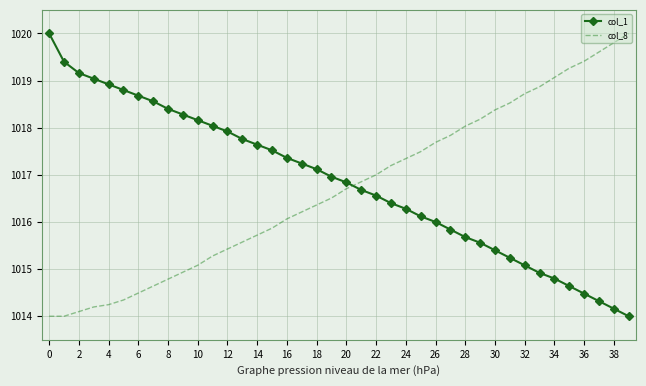

What is the maximum value for col_1?

1020.0